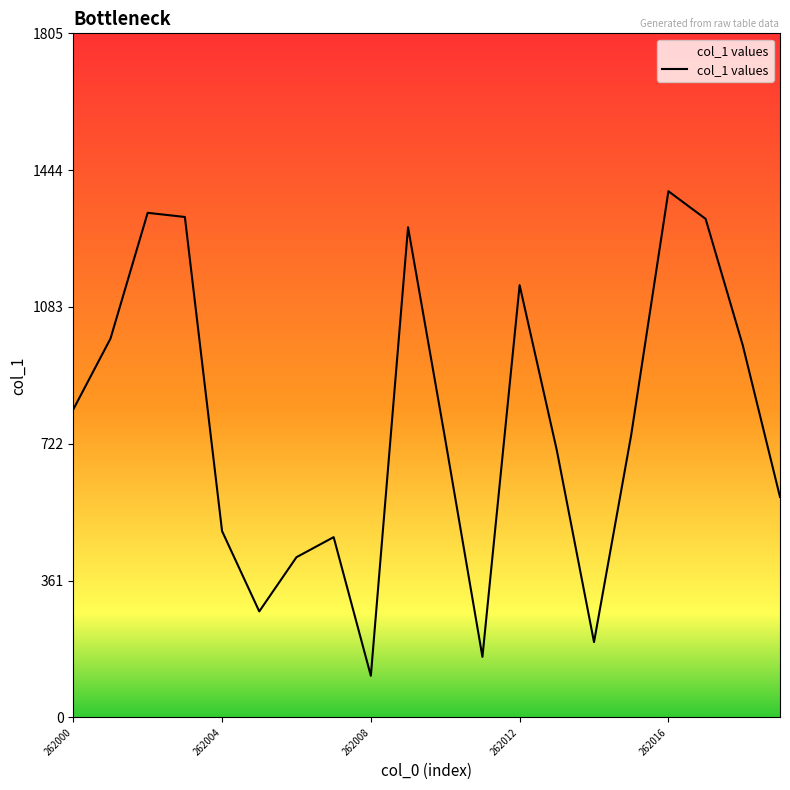

What is the minimum value shown in the chart?

110